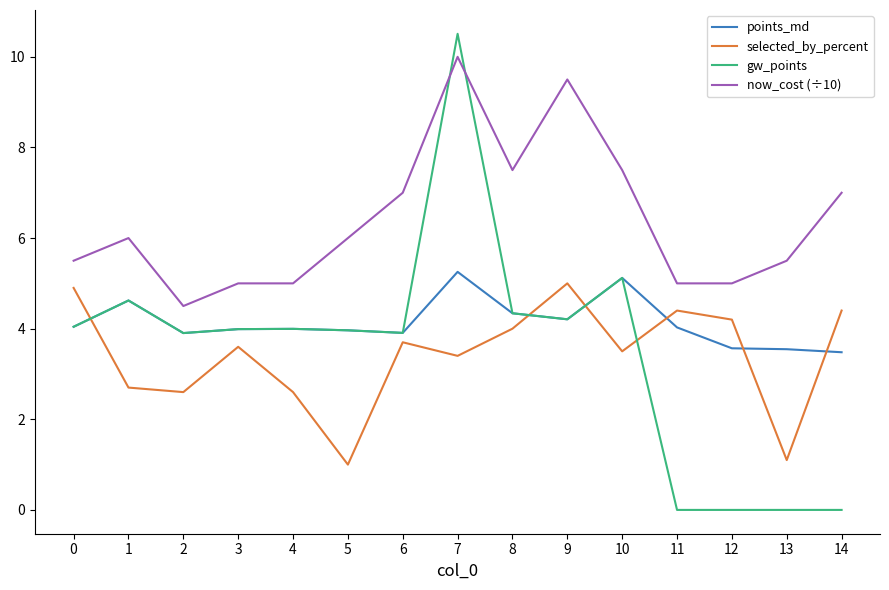

How many series are shown in this chart?

4